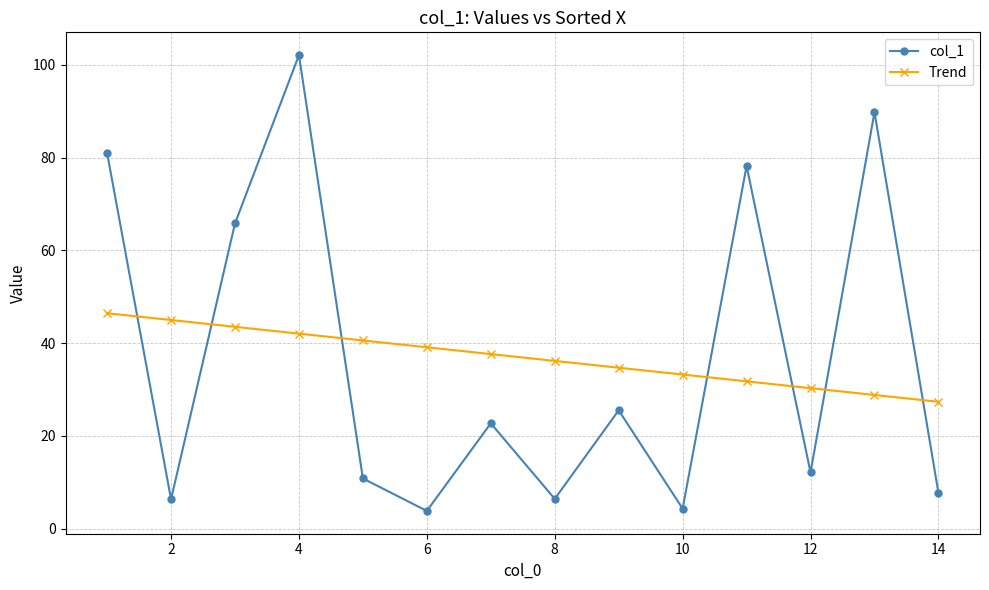

What is the difference between the maximum and minimum values in the col_1 series?

98.3